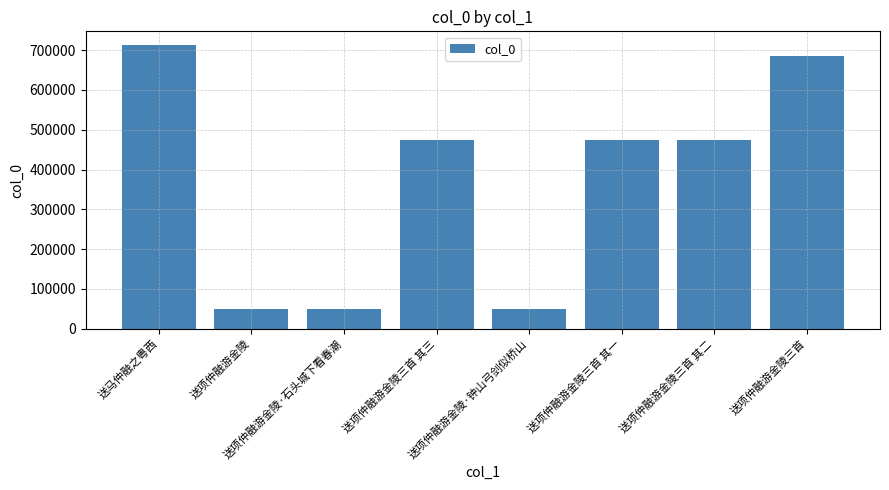

At which label is the value closest to 380770?

送项仲融游金陵三首 其一